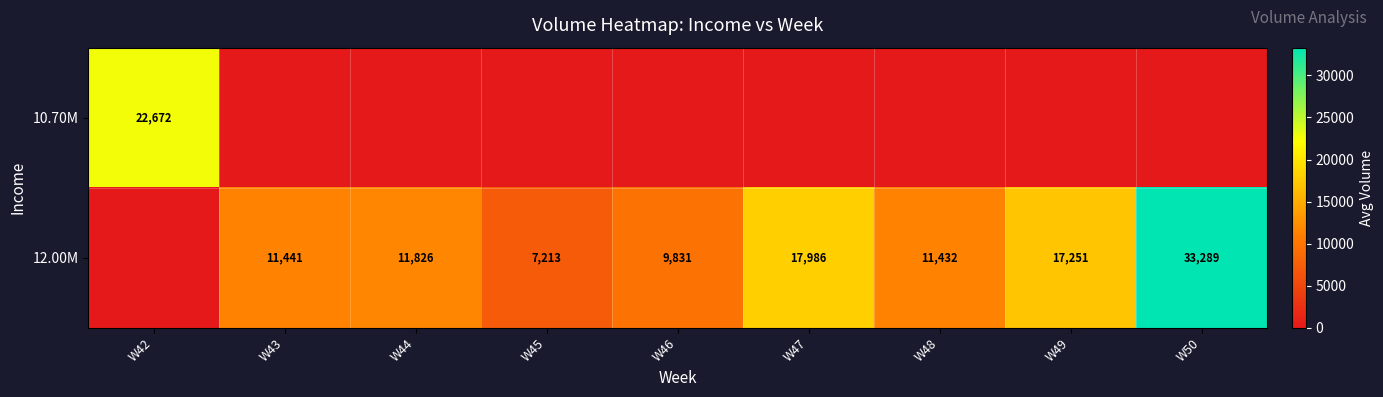

At which category is the sum across all series the highest?

W50